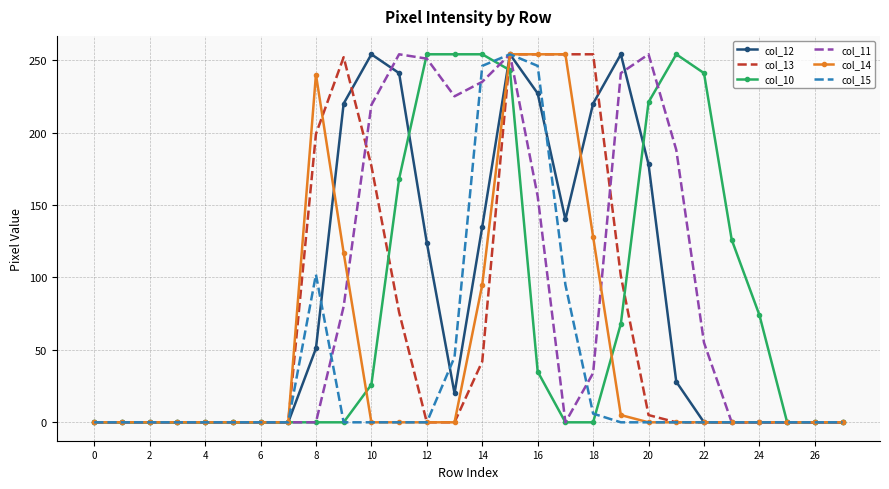

What is the greatest value displayed?

254